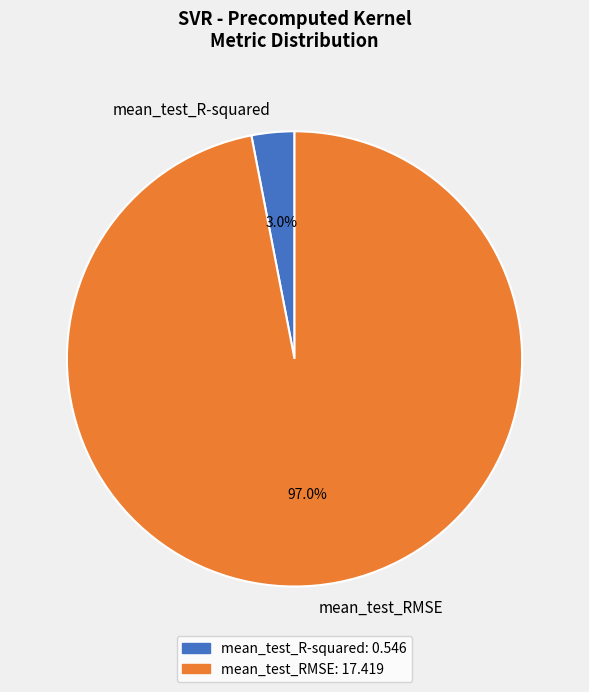

Is there any slice that represents more than half of the pie?

Yes